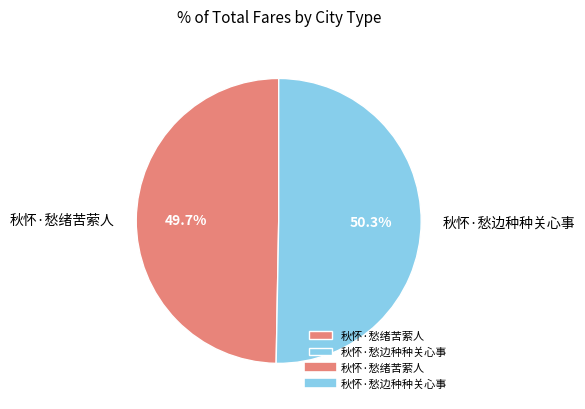

What portion of the pie excludes 秋怀·愁绪苦萦人?

50.3%